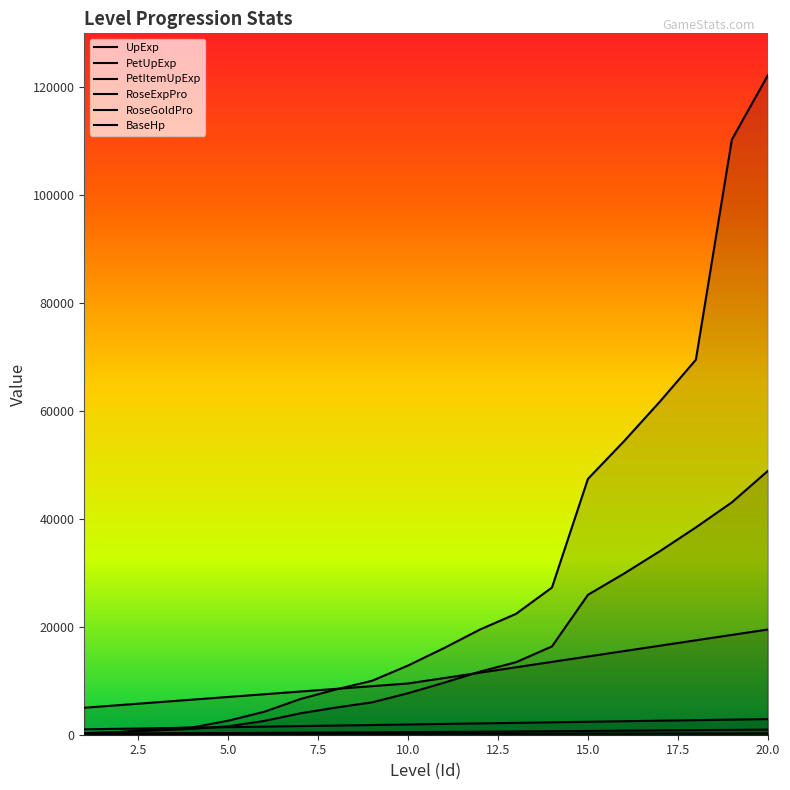

Reading right to left, list all the values displayed in this chart.

UpExp: 20=122220	19=110300	18=69500	17=61740	16=54380	15=47420	14=27280	13=22400	12=19500	11=16060	10=12825	9=10000	8=8400	7=6600	6=4250	5=2600	4=1350	3=1125	2=500	1=225
PetUpExp: 20=48888	19=43068	18=38424	17=34020	16=29856	15=25932	14=16368	13=13440	12=11700	11=9636	10=7695	9=6000	8=5040	7=3960	6=2550	5=1560	4=1100	3=800	2=500	1=300
PetItemUpExp: 20=19500	19=18500	18=17500	17=16500	16=15500	15=14500	14=13500	13=12500	12=11500	11=10500	10=9500	9=9000	8=8500	7=8000	6=7500	5=7000	4=6500	3=6000	2=5500	1=5000
RoseExpPro: 20=950	19=900	18=850	17=800	16=750	15=700	14=650	13=600	12=560	11=520	10=480	9=440	8=410	7=380	6=350	5=320	4=290	3=260	2=230	1=200
RoseGoldPro: 20=245	19=240	18=235	17=230	16=225	15=220	14=215	13=210	12=205	11=200	10=195	9=190	8=185	7=180	6=175	5=170	4=165	3=160	2=155	1=150
BaseHp: 20=2900	19=2800	18=2700	17=2600	16=2500	15=2400	14=2300	13=2200	12=2100	11=2000	10=1900	9=1800	8=1700	7=1600	6=1500	5=1400	4=1300	3=1200	2=1100	1=1000